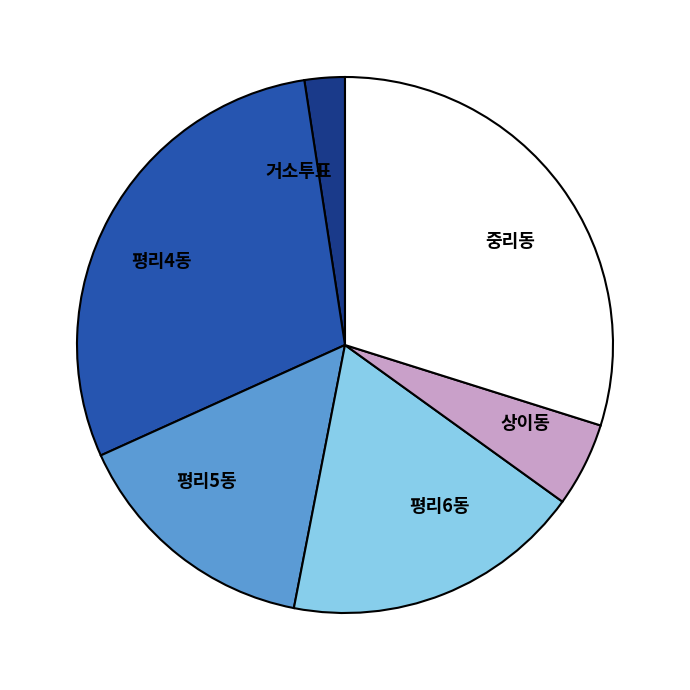

Which category has the biggest portion of the pie?

중리동